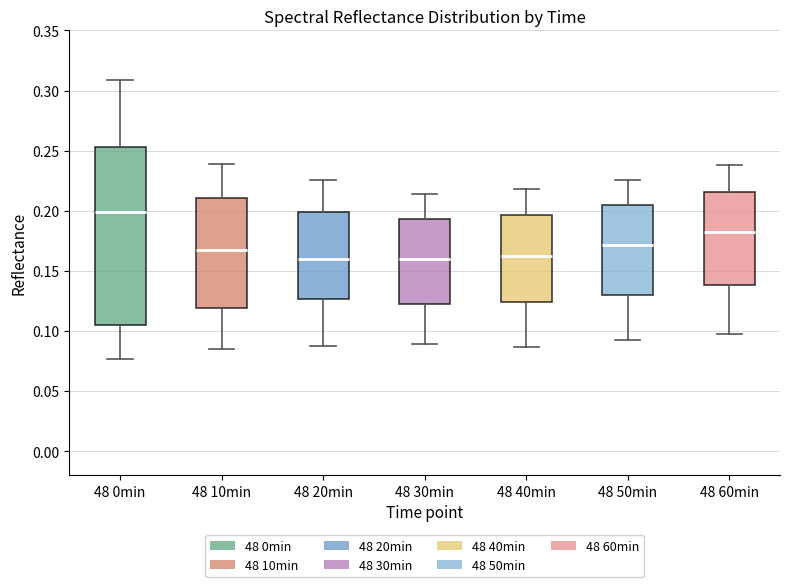

Comparing the boxes themselves (not the whiskers), which one is the tallest?

48 0min